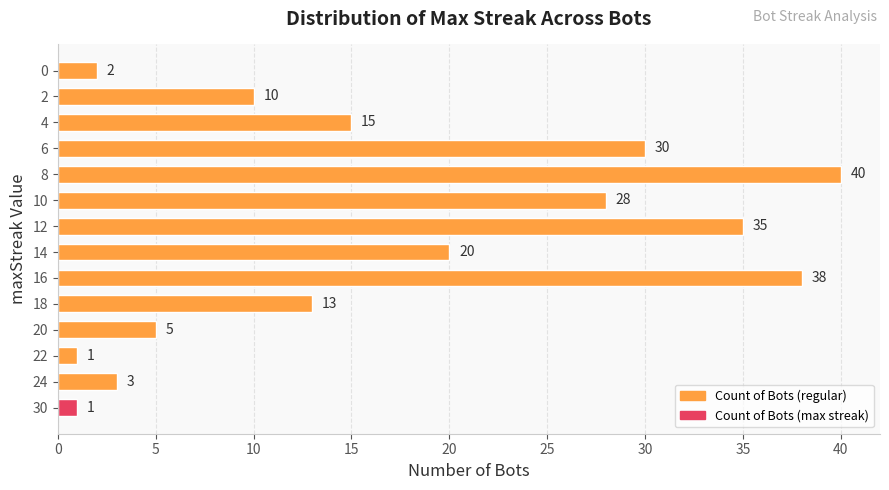

Reading top to bottom, what are all the values shown in this chart?

0=2	2=10	4=15	6=30	8=40	10=28	12=35	14=20	16=38	18=13	20=5	22=1	24=3	30=1